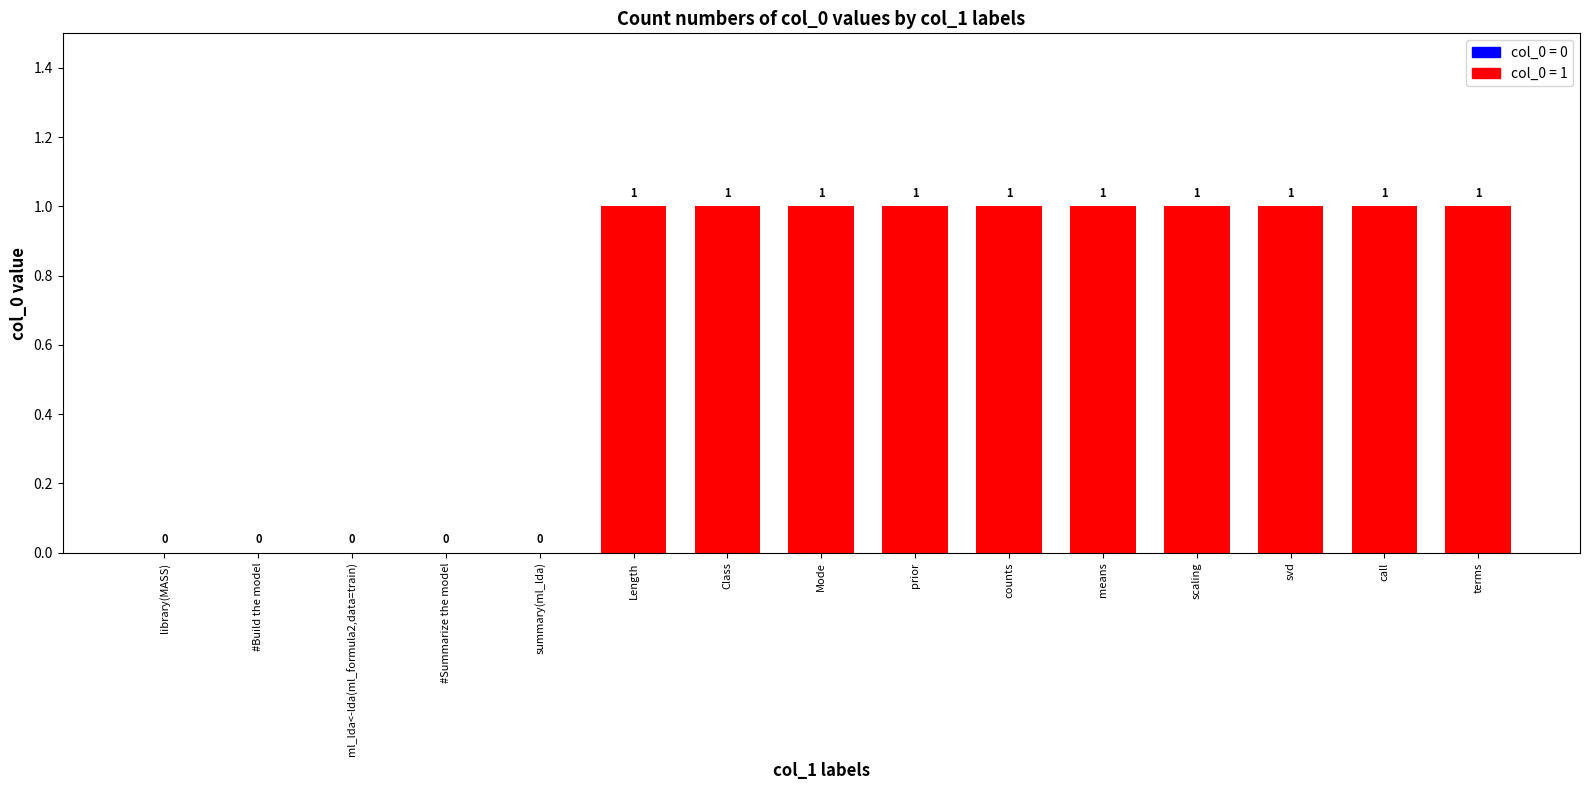

The value at summary(ml_lda) is -1. True or false?

False